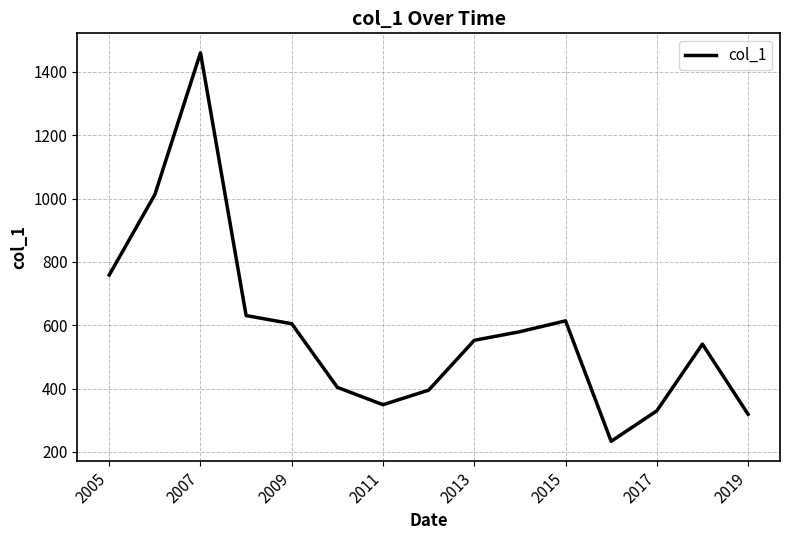

How many interior local peaks (higher than both neighbors) does the data have?

3